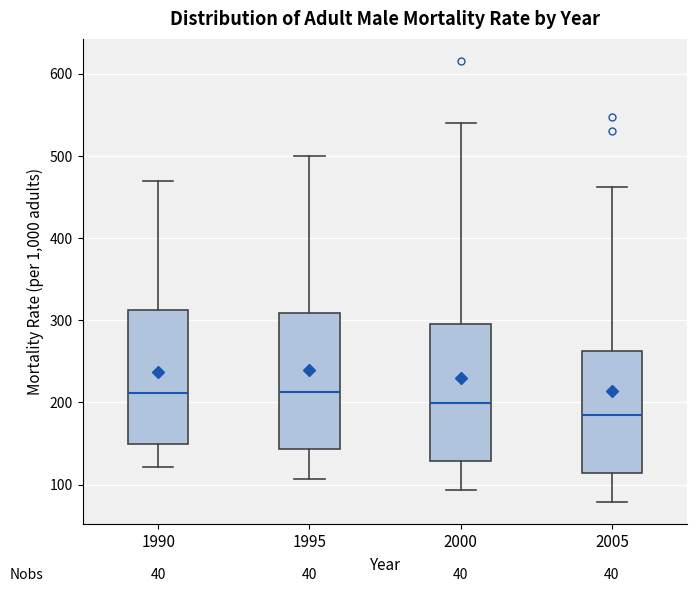

Which box has the lowest median line?

2005